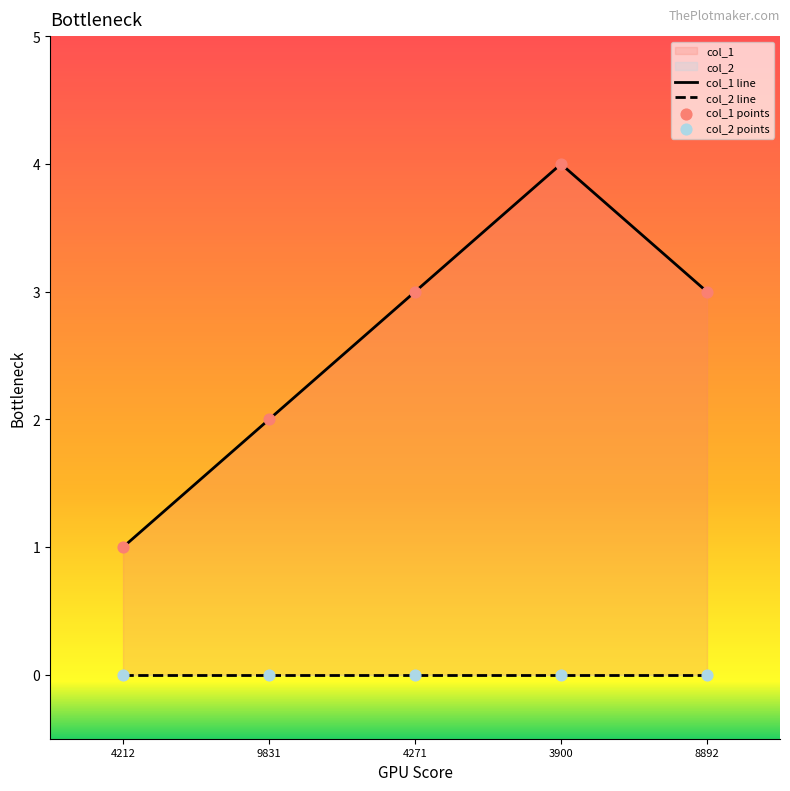

At which category is the sum across all series the highest?

3900